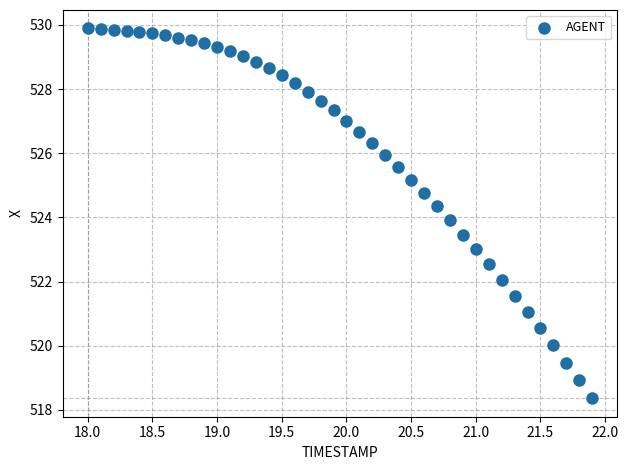

What is the range of X values (max minus min)?

3.9